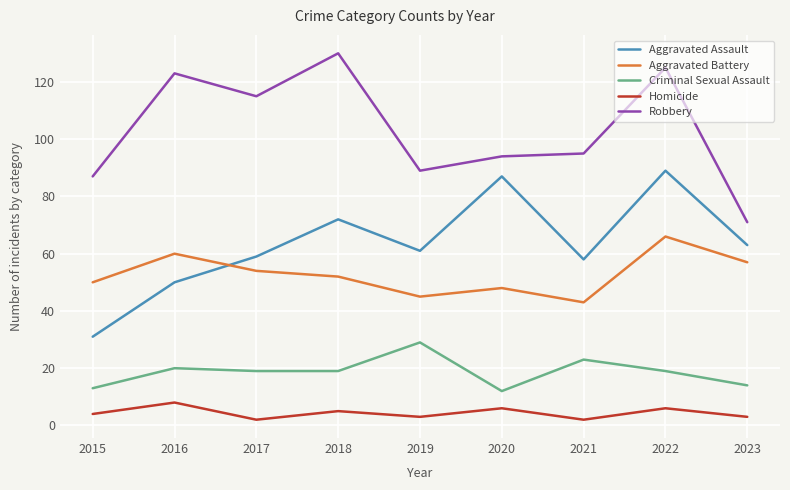

Where is the first local maximum for Aggravated Assault?

2018